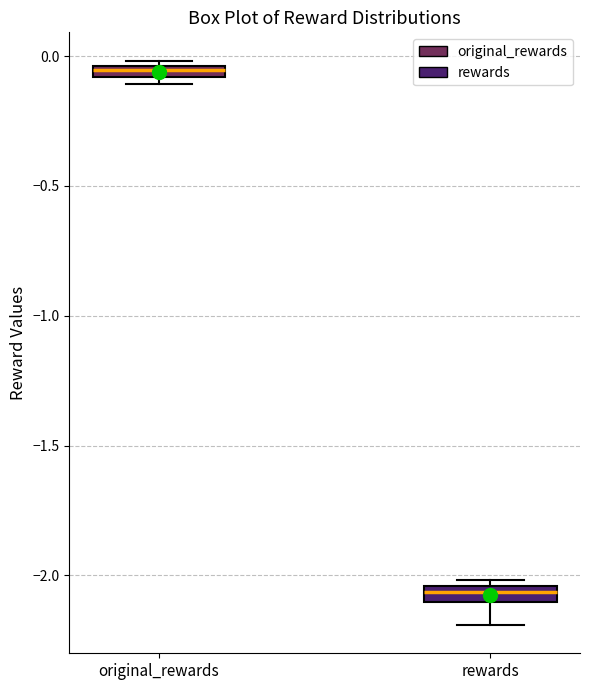

Which box's median line is the highest?

original_rewards